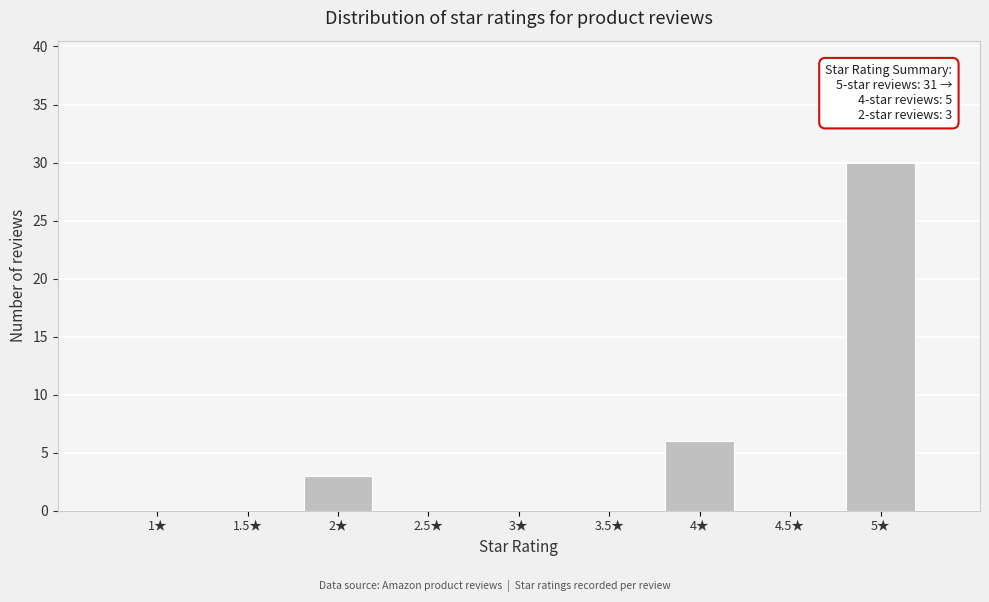

Reading right to left, extract all data points from this chart.

5★=30	4.5★=0	4★=6	3.5★=0	3★=0	2.5★=0	2★=3	1.5★=0	1★=0